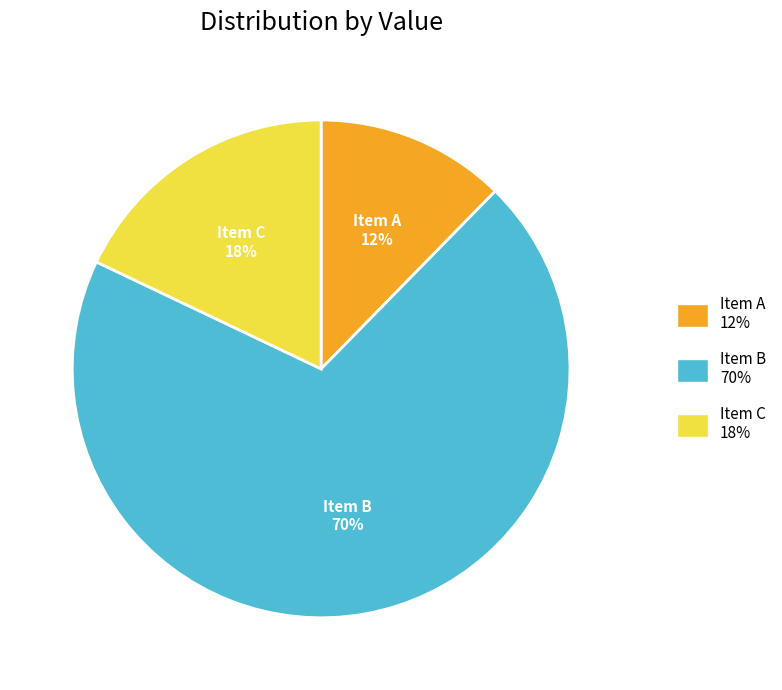

Which slice is the smallest?

Item A